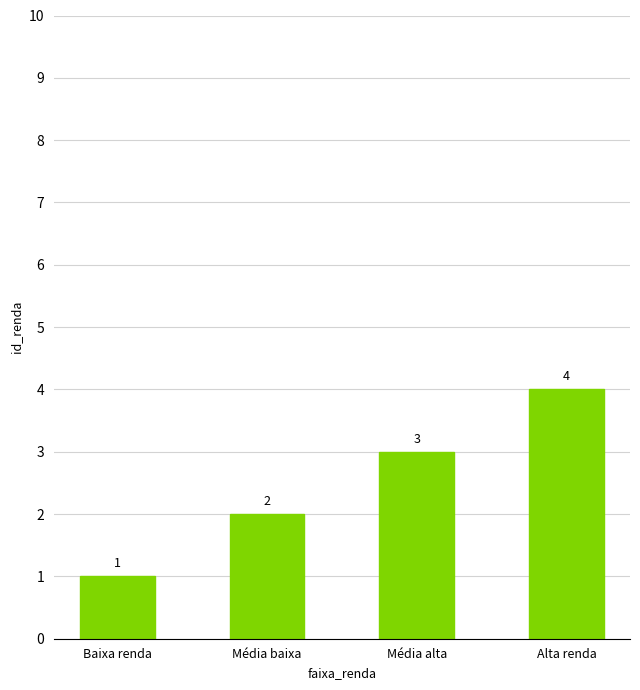

The chart shows a value of 1 at Média alta. True or false?

False